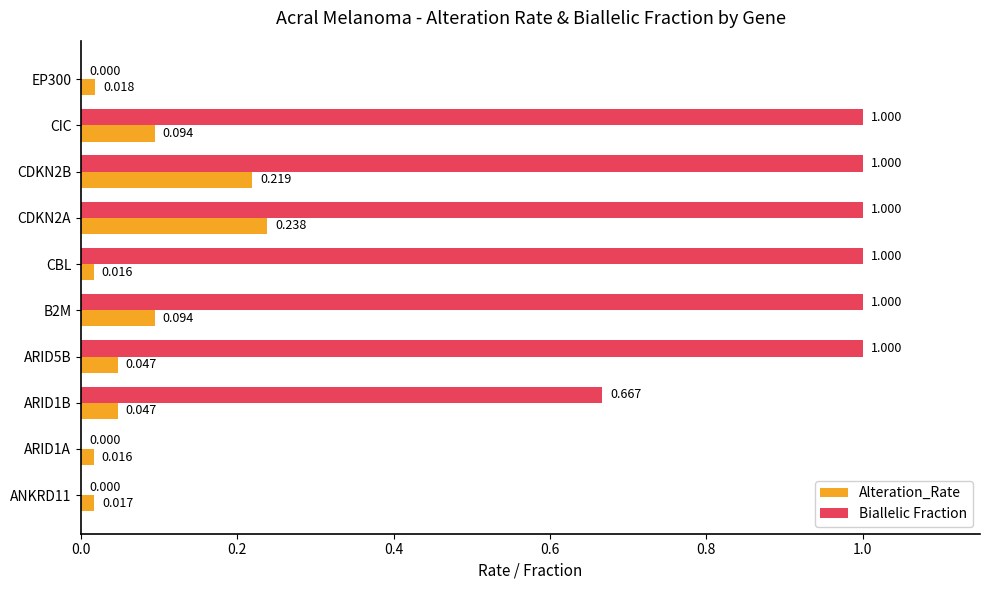

Which series changed the most between B2M and CDKN2A?

Alteration_Rate